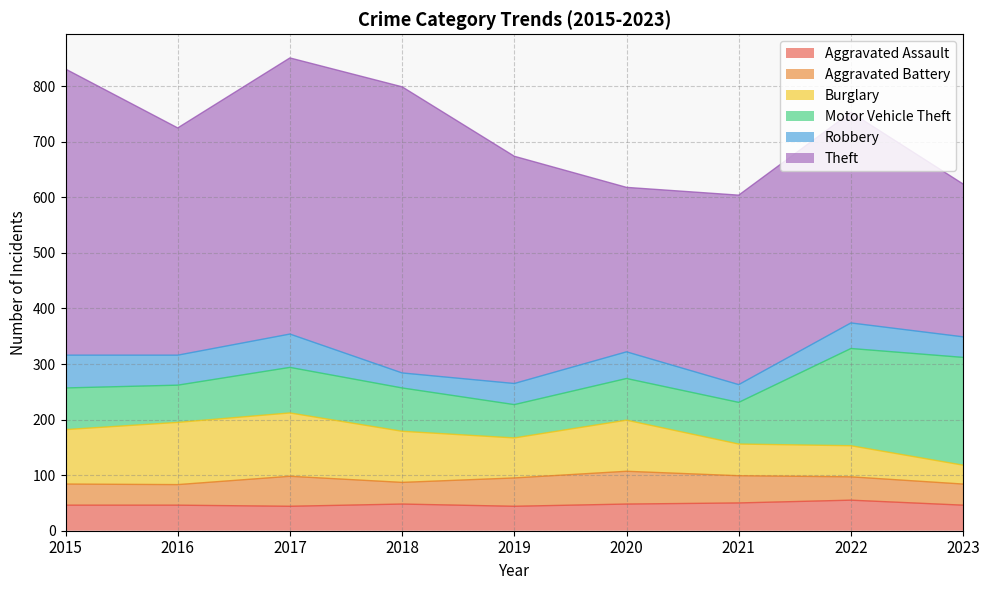

In Aggravated Battery, how many points are higher than both neighbors (excluding endpoints)?

2